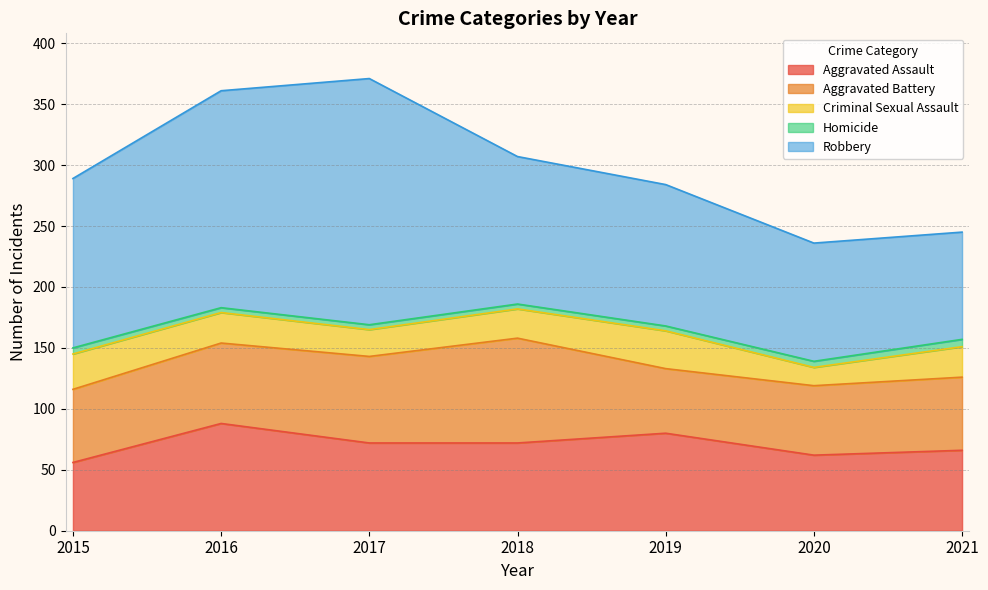

What is the sum of all Aggravated Assault values?

496